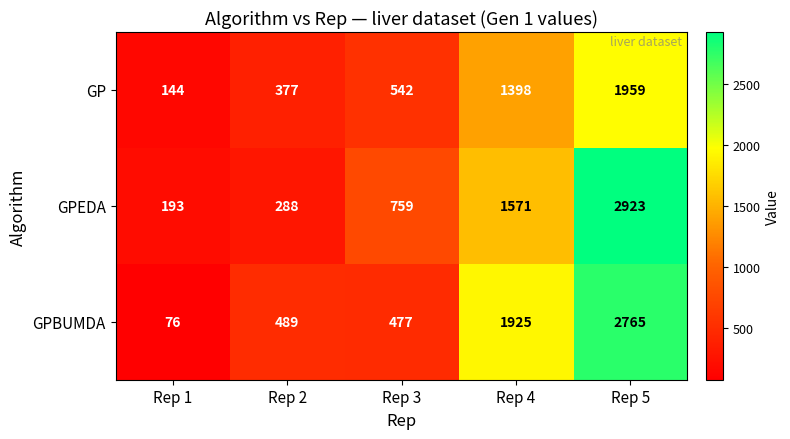

At which category is the sum across all series the highest?

Rep 5